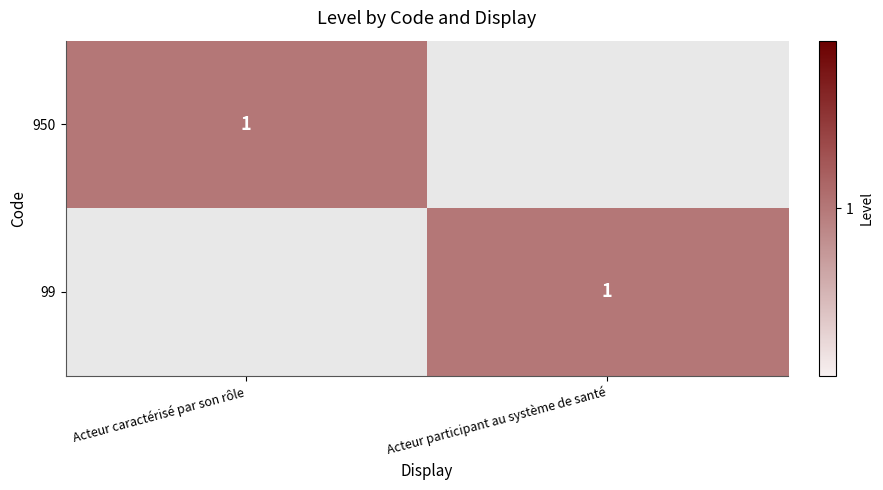

The 99 series shows 0 at Acteur participant au système de santé. True or false?

False